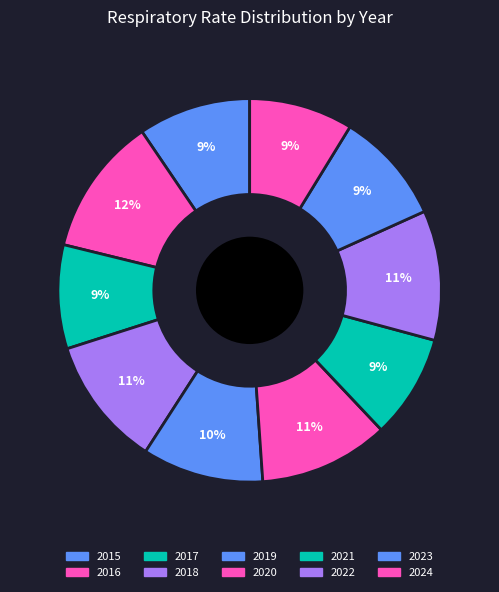

What percentage is the 2019 slice, to the nearest percent?

10%